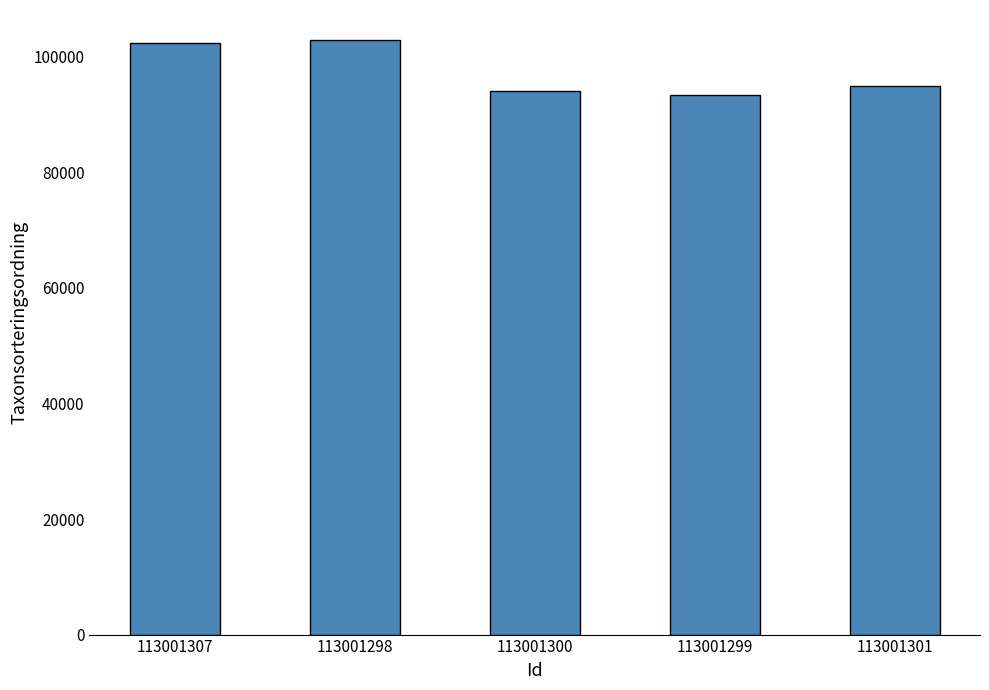

What is the difference between the maximum and minimum values?

9600